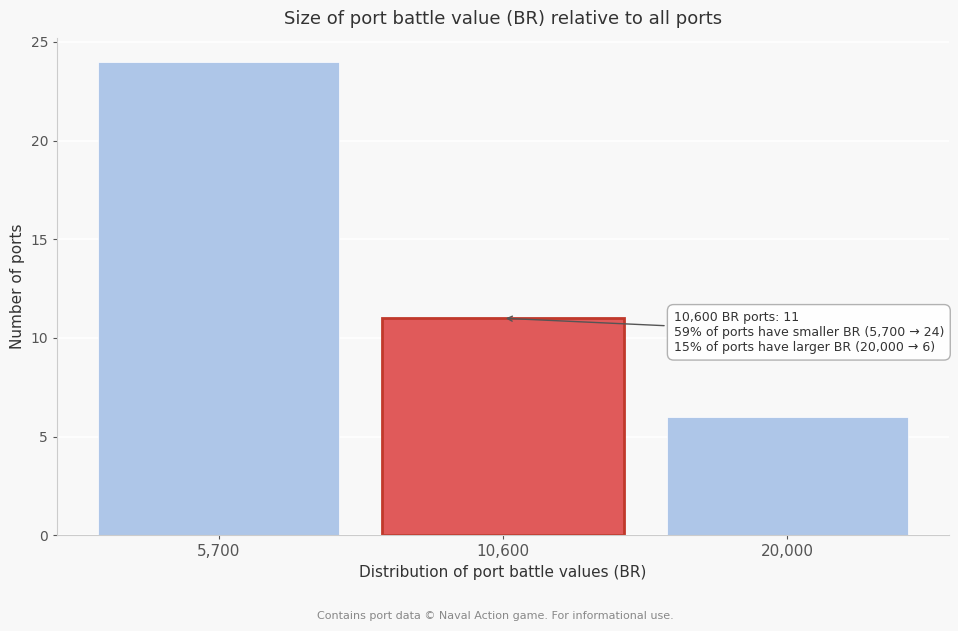

Reading left to right, what are all the values shown in this chart?

5,700=24	10,600=11	20,000=6